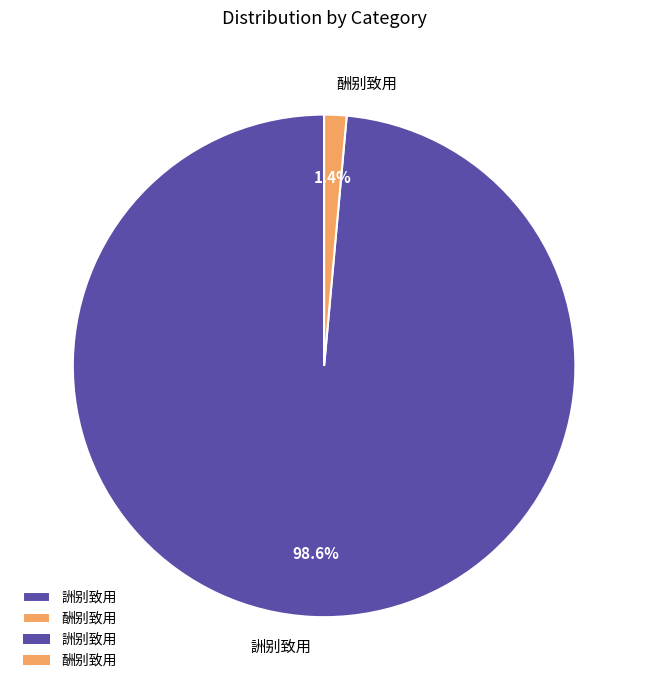

The 酬别致用 slice represents 1% of the pie. True or false?

True